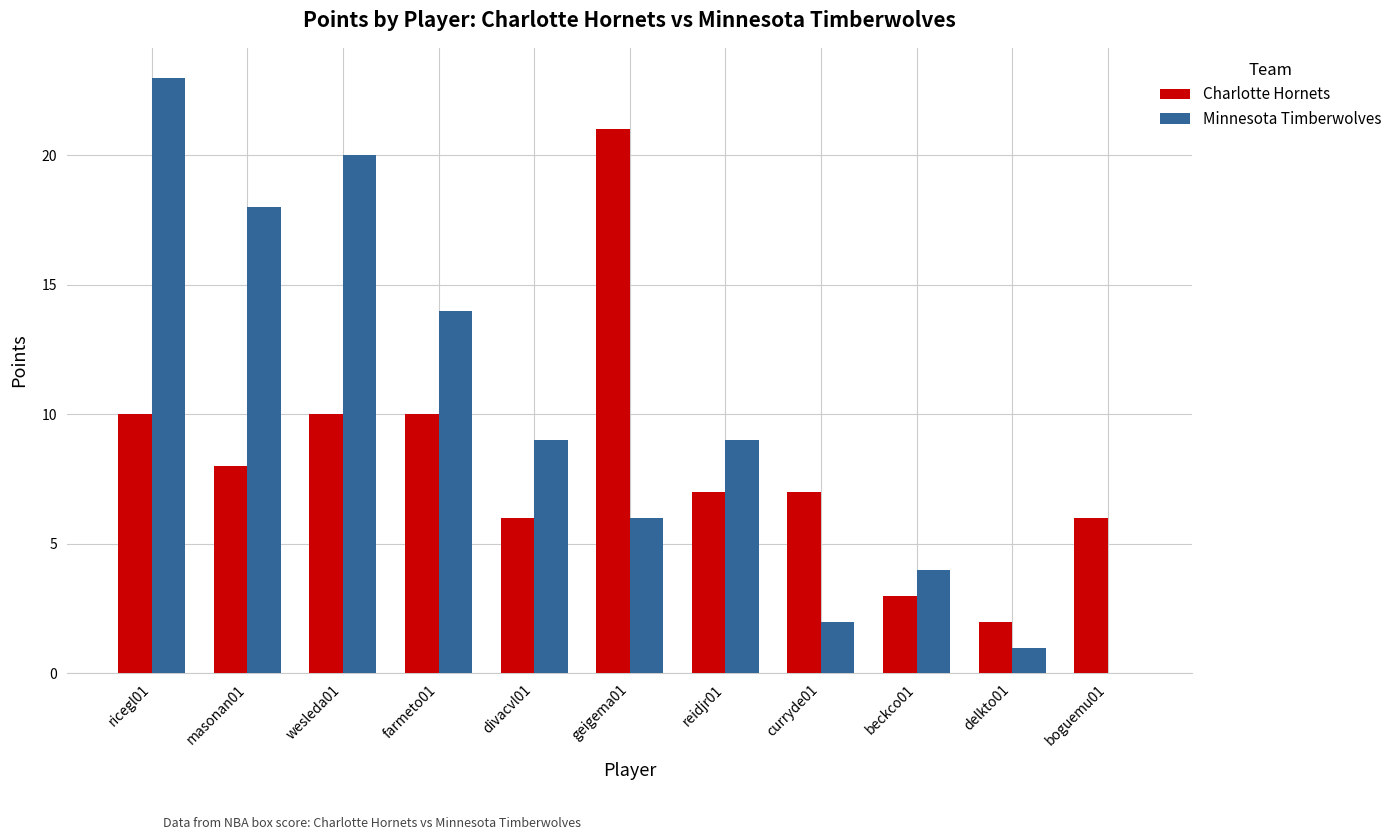

How many groups of bars are there?

11